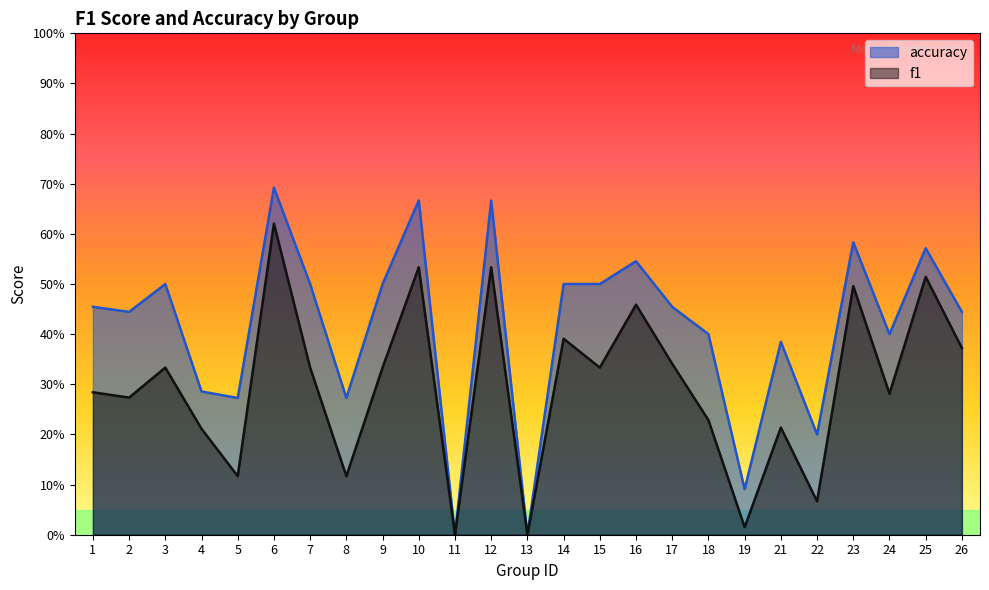

The value of f1 at 18 is 0.2. True or false?

True